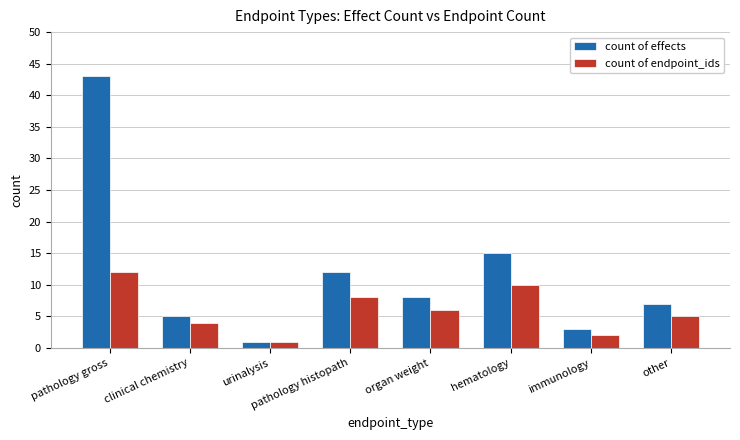

At which label does count of endpoint_ids first exceed 6?

pathology gross